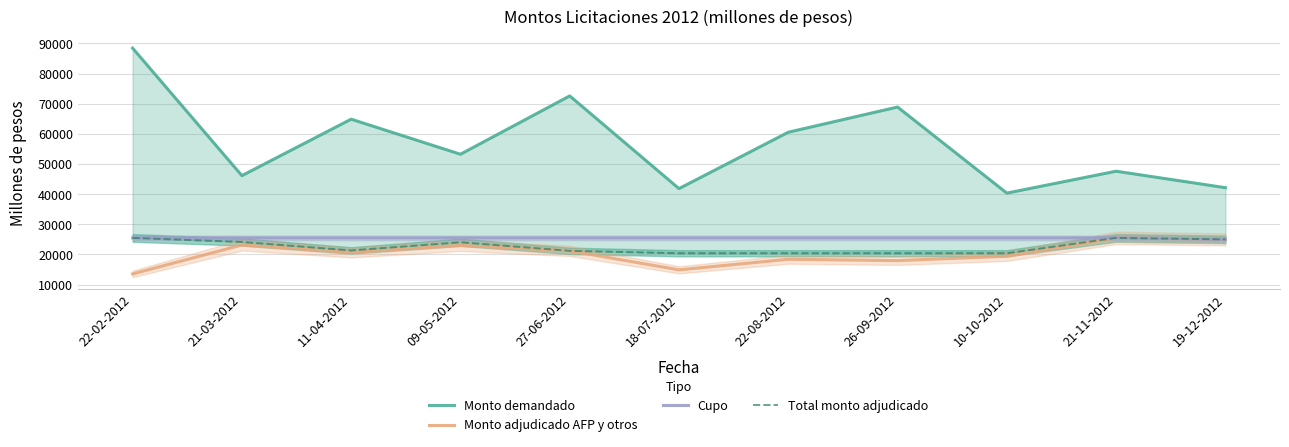

How many series are shown in this chart?

4